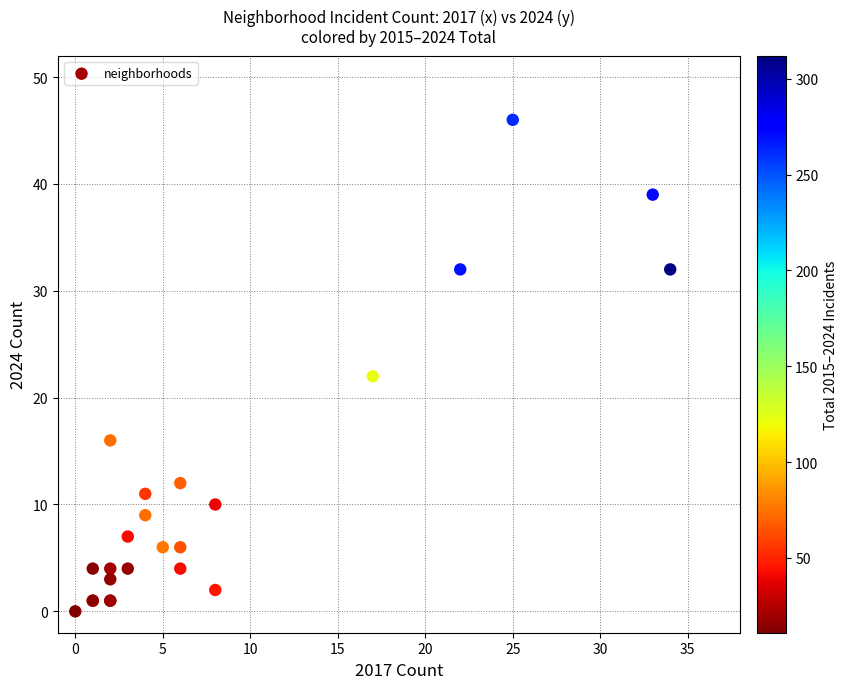

What Y value in the scatter plot is closest to 23?

22